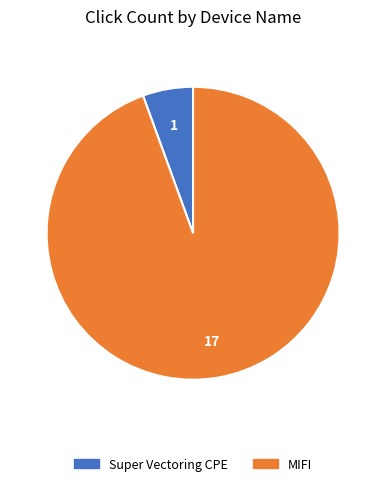

How many segments does this pie chart have?

2